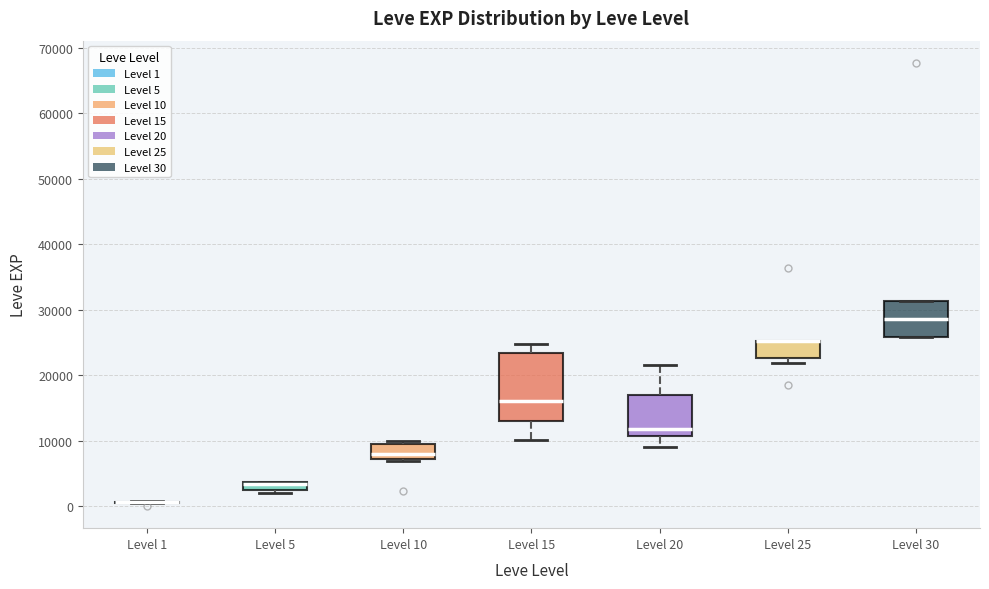

Where does the lower whisker of the box for Level 15 end on the y-axis? The values are not printed on the chart, so give them approximately, as read against the axis.

10000